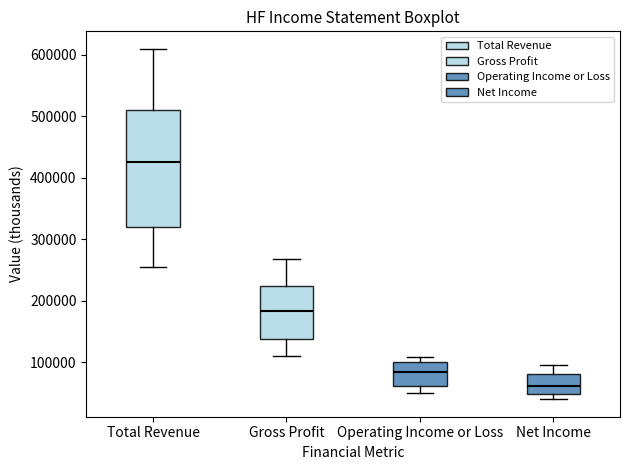

Which box is the tallest, from its lower edge to its upper edge?

Total Revenue